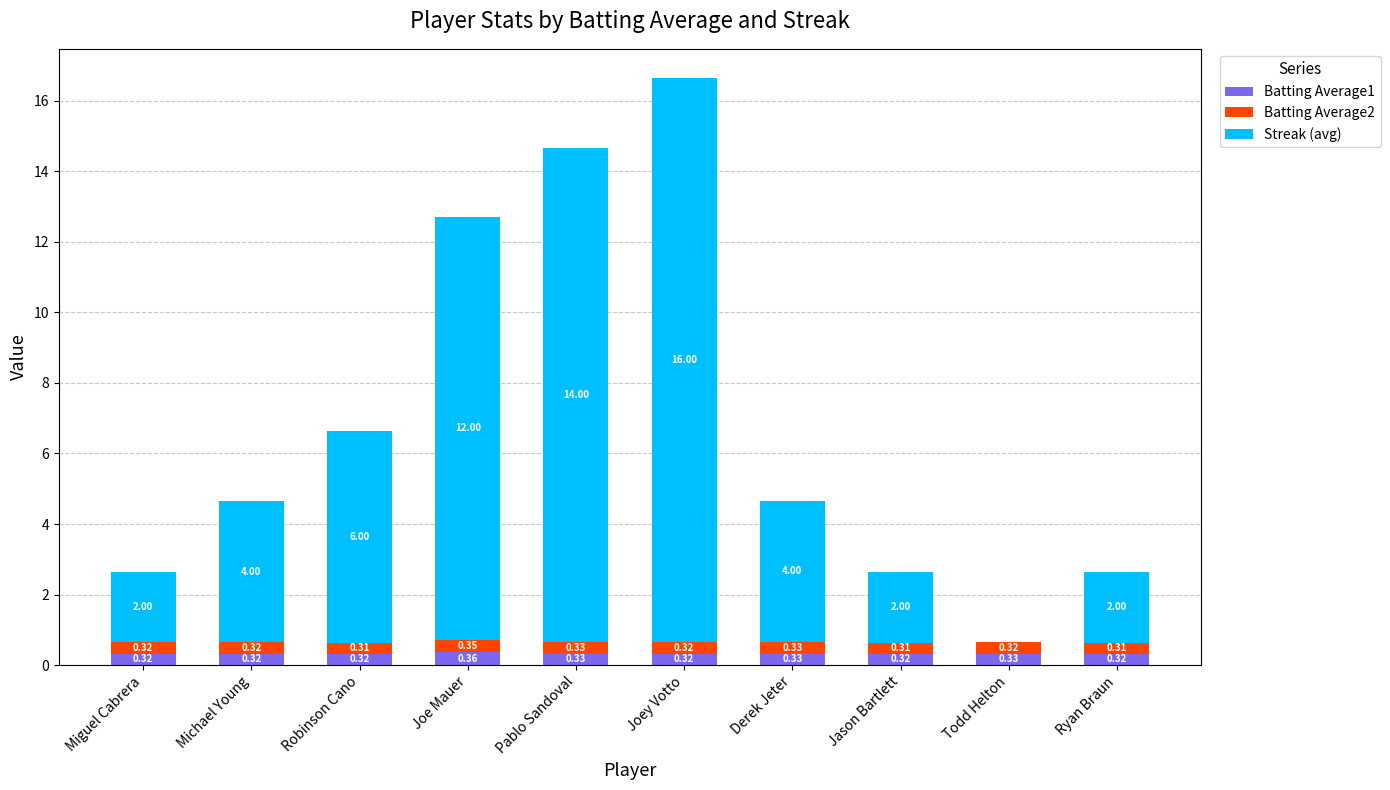

At which category is the sum across all series the highest?

Joey Votto